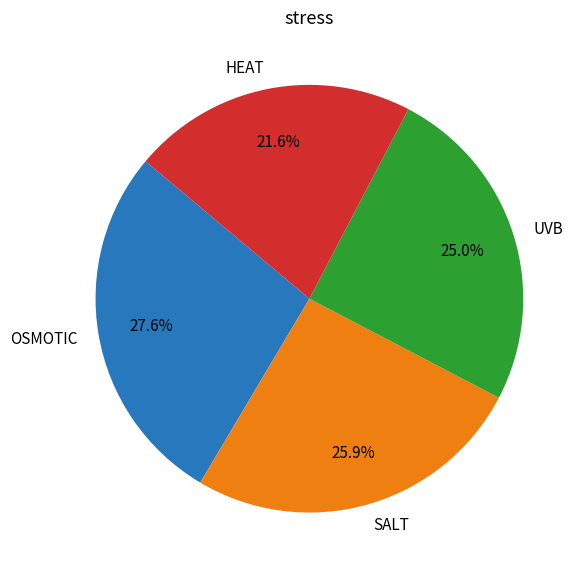

What is the smallest slice in the pie chart?

HEAT